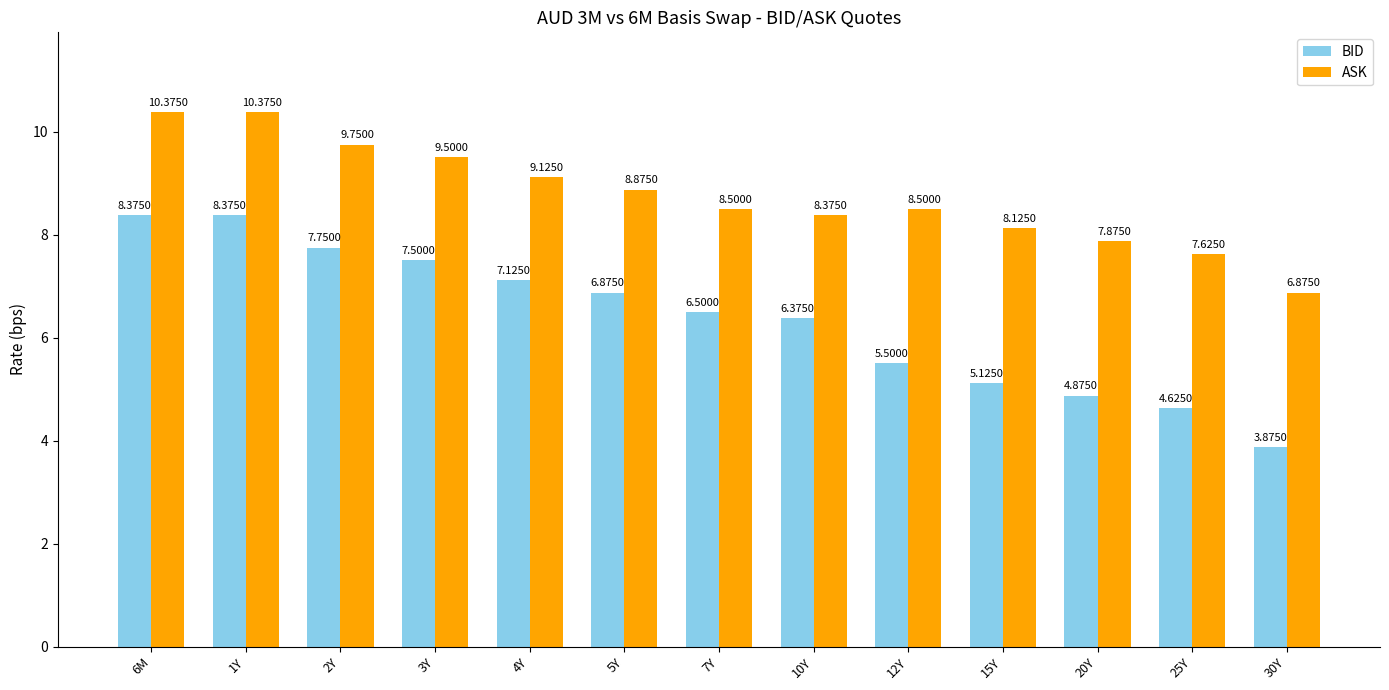

What is the minimum value for ASK?

6.9